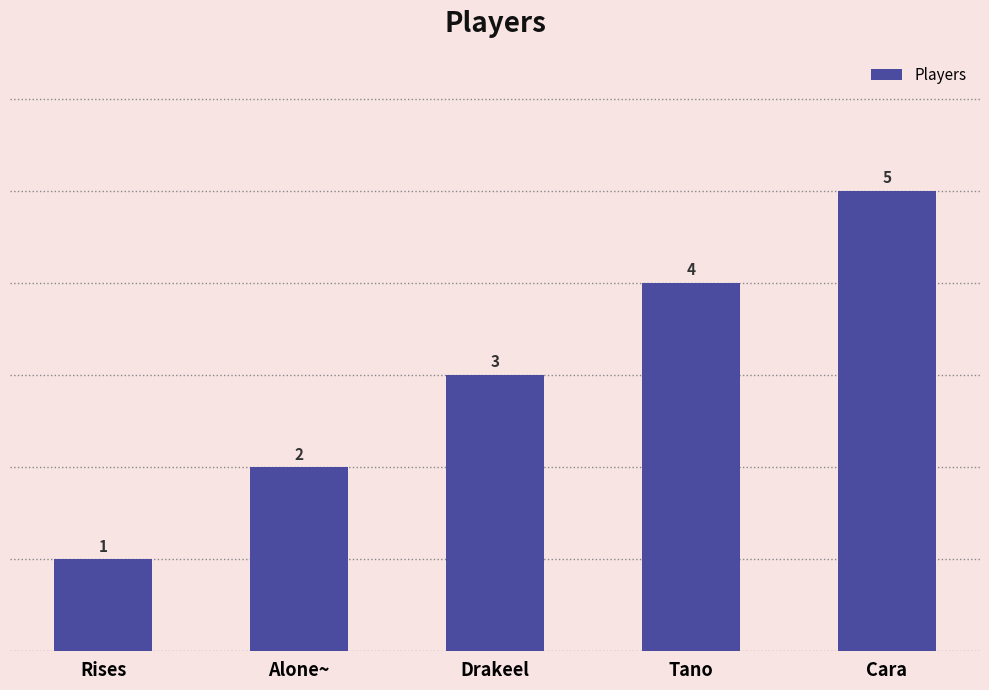

Reading left to right, what are all the values shown in this chart?

Rises=1	Alone~=2	Drakeel=3	Tano=4	Cara=5